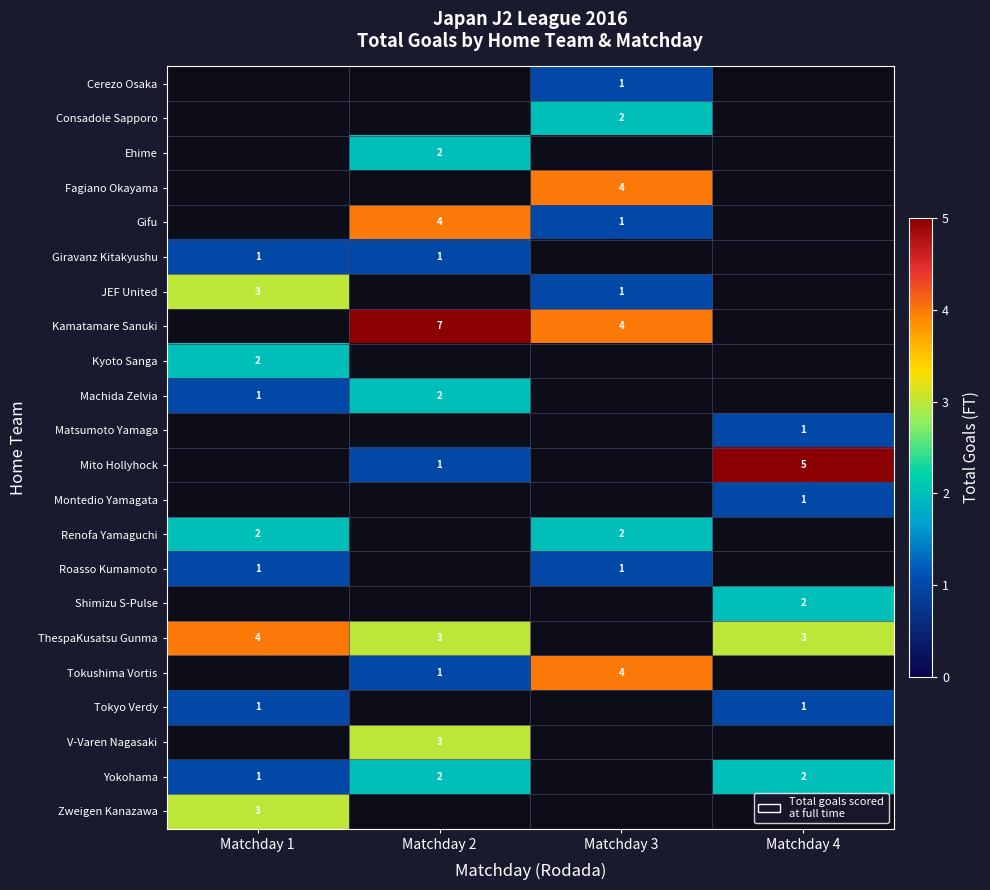

Is it true that Kamatamare Sanuki equals 7 at Matchday 2?

True